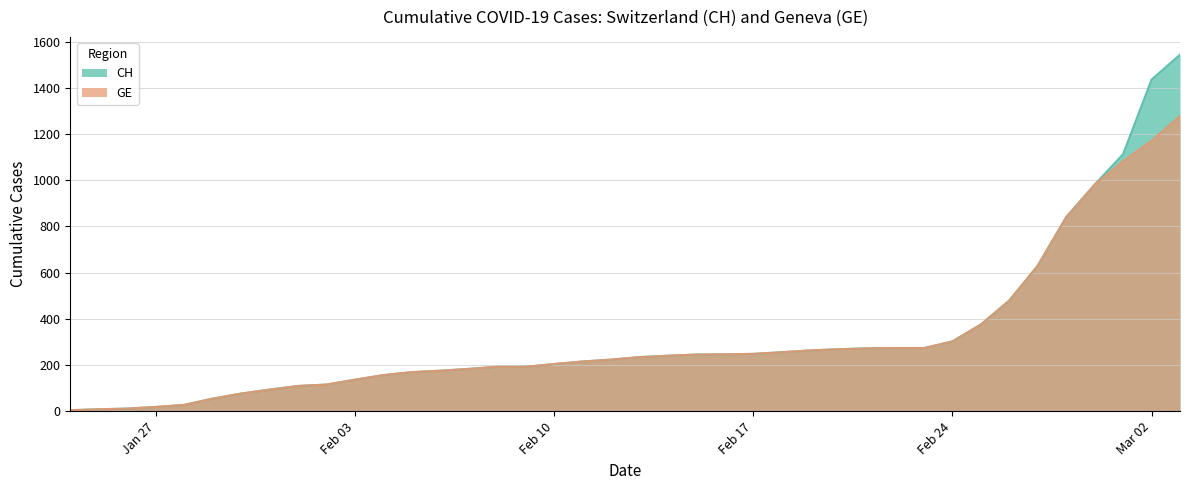

True or false: GE has more than 1 points higher than both neighbors.

False